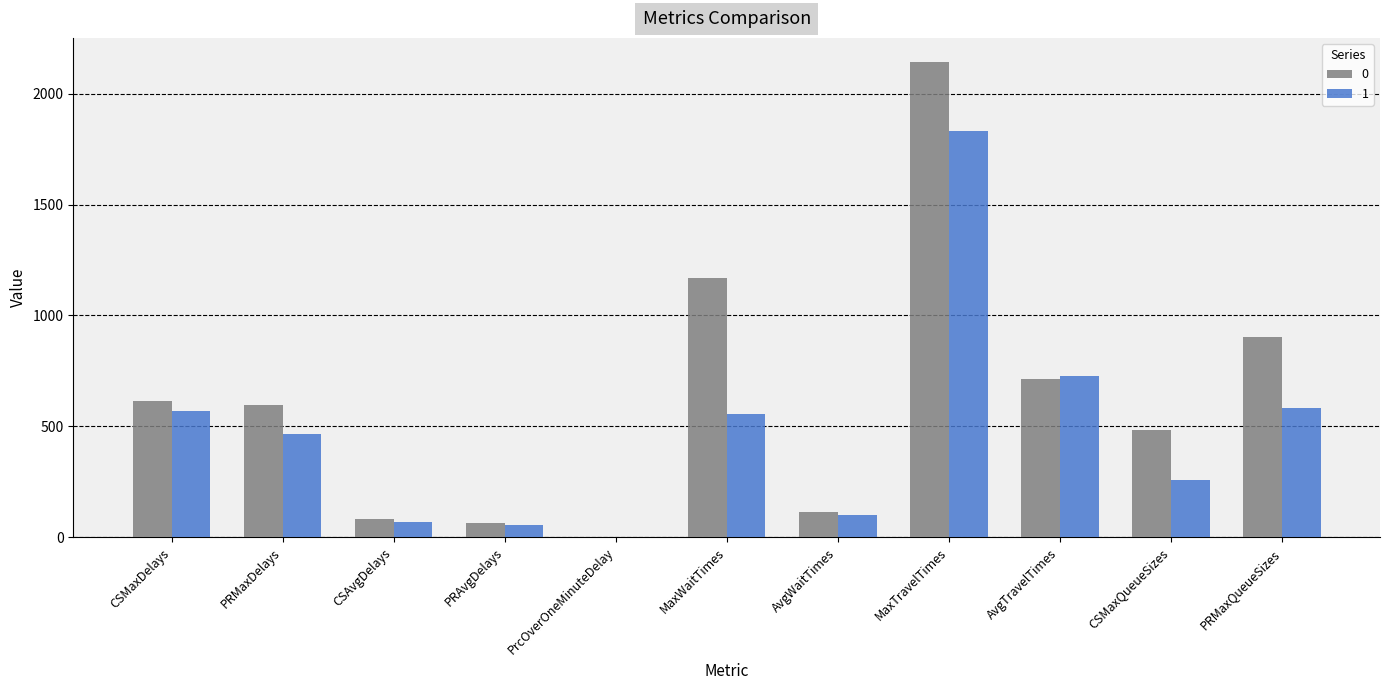

The value of 1 at PRMaxQueueSizes is 283.8. True or false?

False